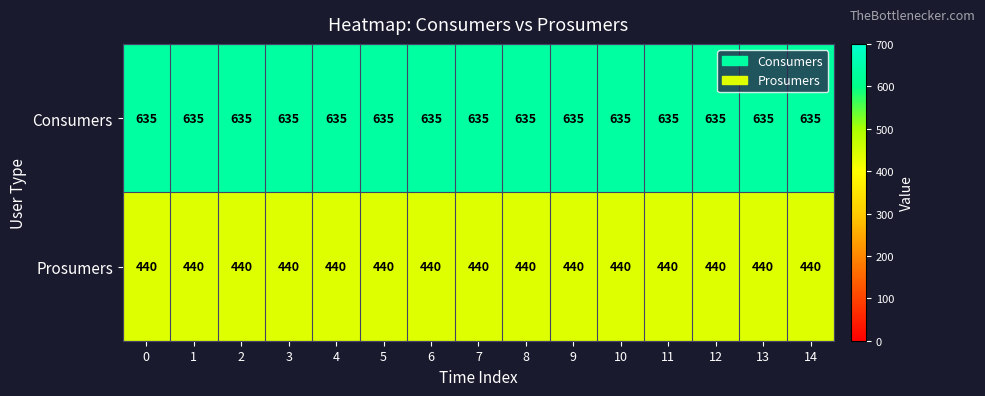

The value of Consumers at 9 is 1047. True or false?

False